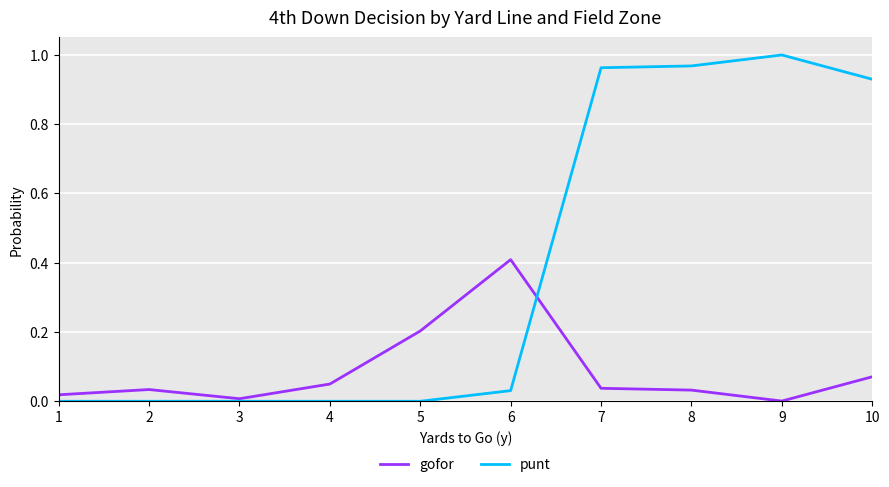

The gofor series shows 0.0 at 9. True or false?

True